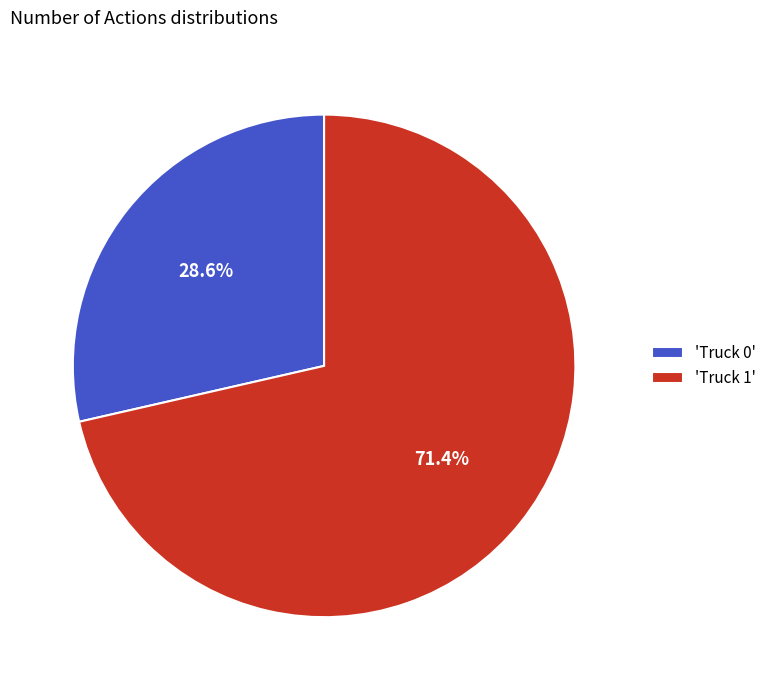

To the nearest percent, what is the difference between the largest and smallest slice percentages?

43%